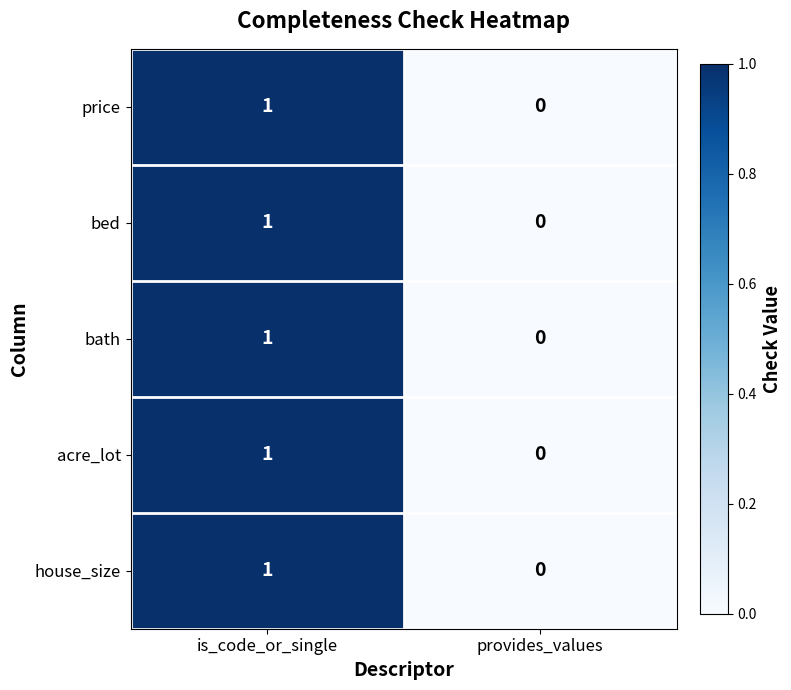

Rank the categories by acre_lot value from lowest to highest.

provides_values, is_code_or_single